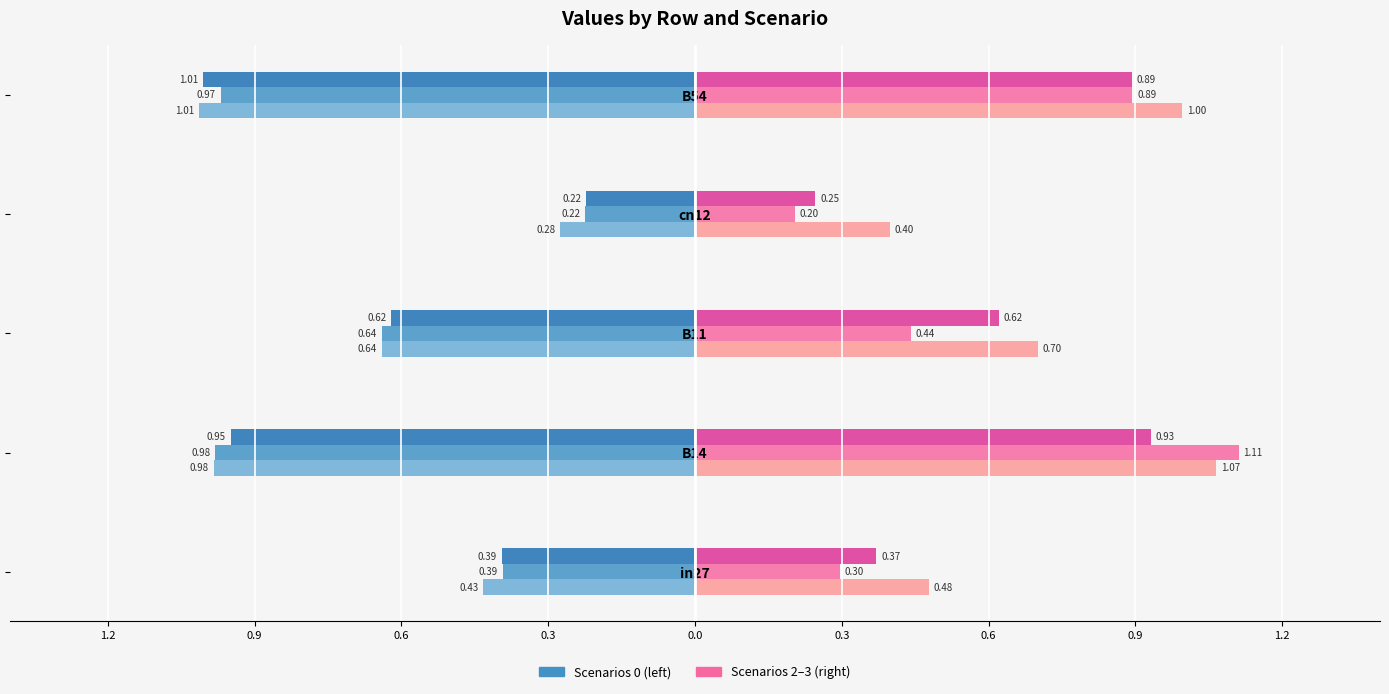

How many bars are there in total?

30